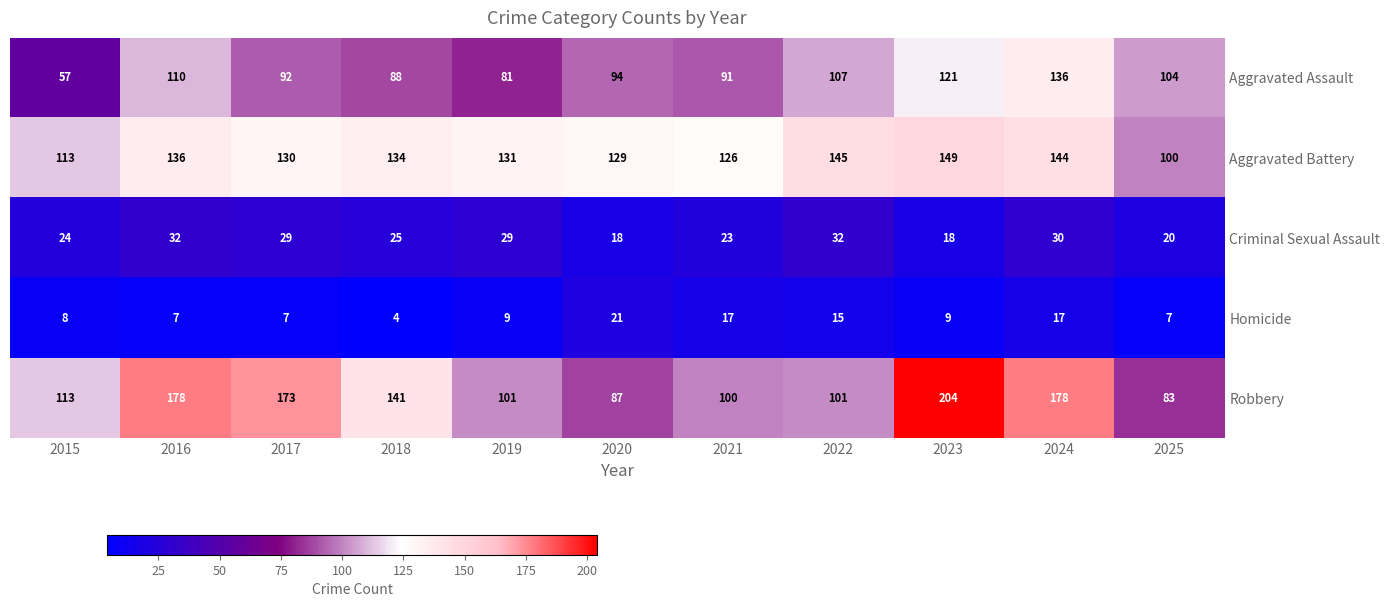

Count the number of data series in this chart.

5